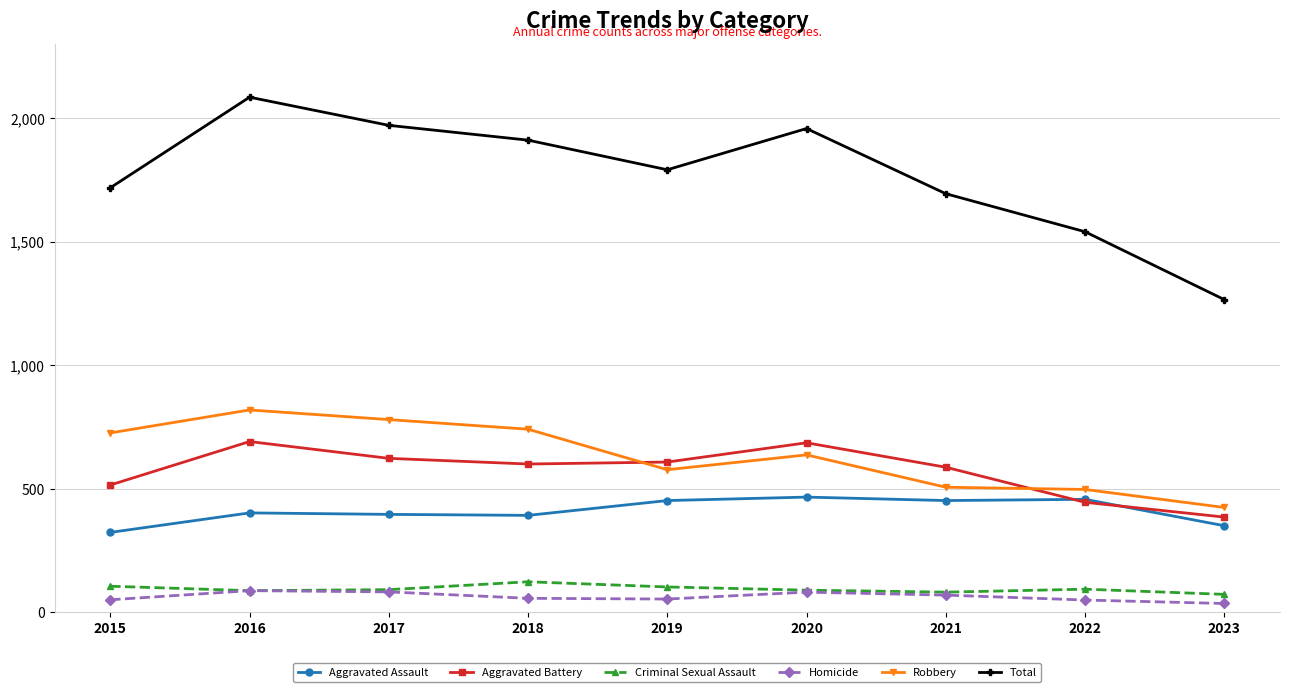

Which series has the largest range (max minus min)?

Total